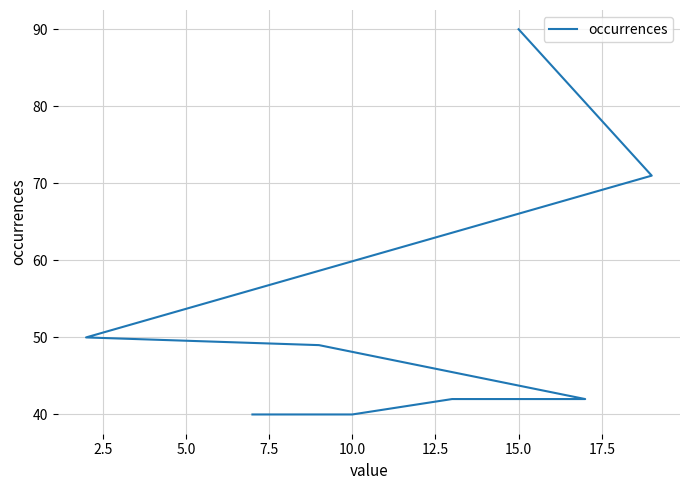

True or false: the data shows 42 at 12.5.

True